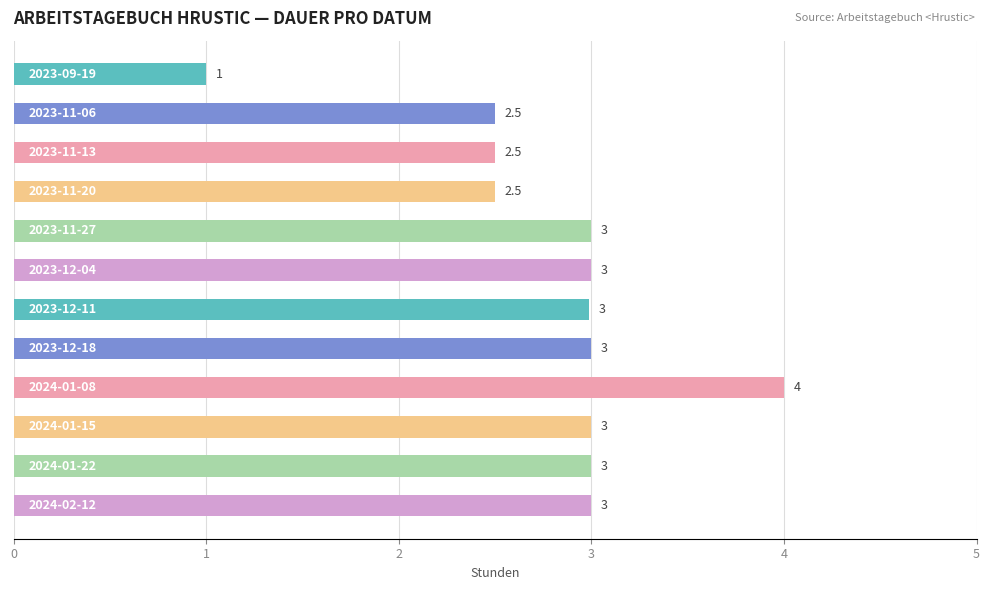

What is the maximum value shown in the chart?

4.0